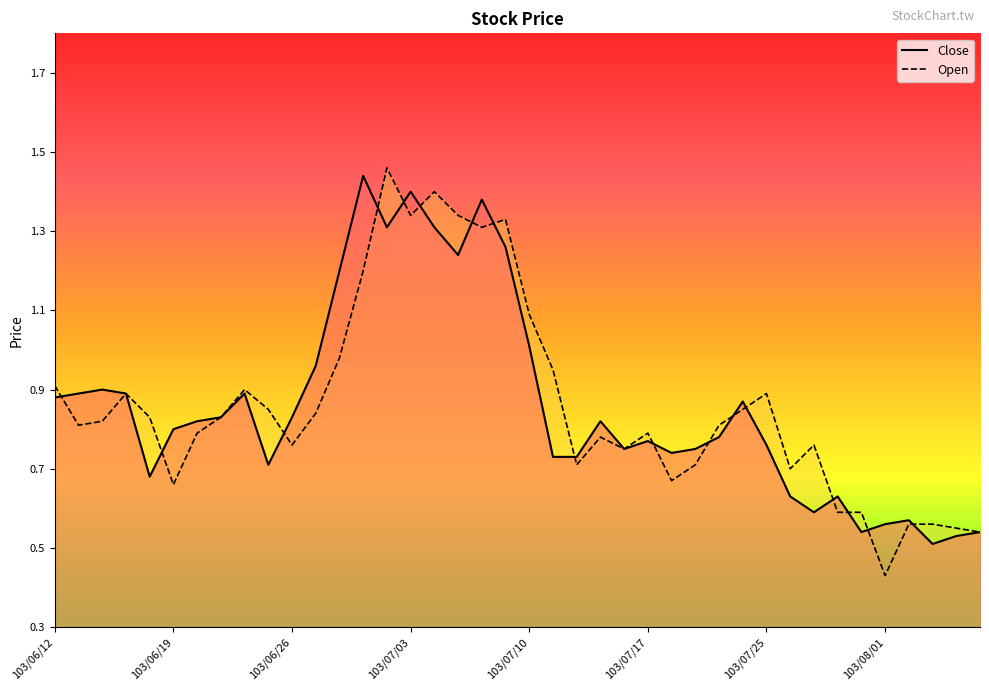

True or false: Open and Close cross at least once.

True